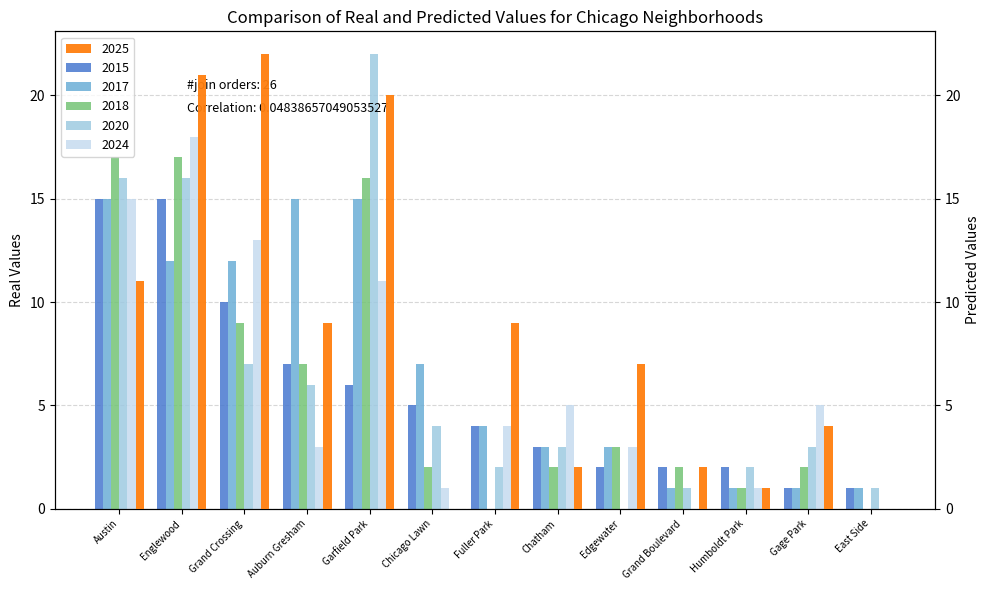

What is the difference between the 2015 values at Humboldt Park and Chicago Lawn?

3